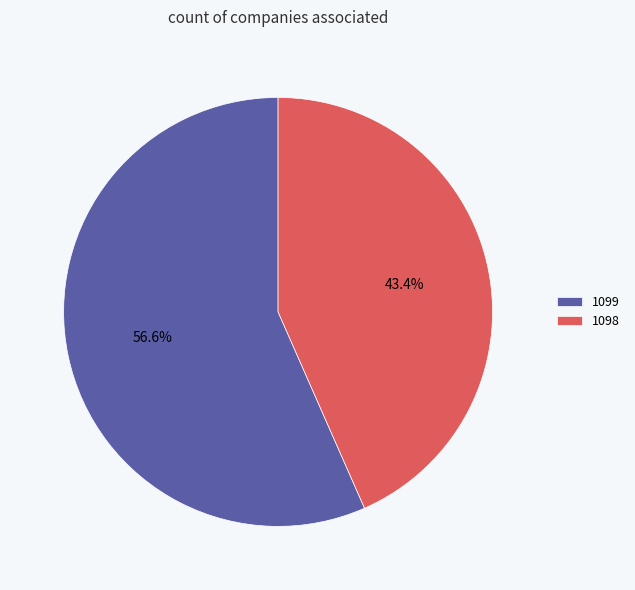

True or false: 1098 accounts for 31% of the total.

False